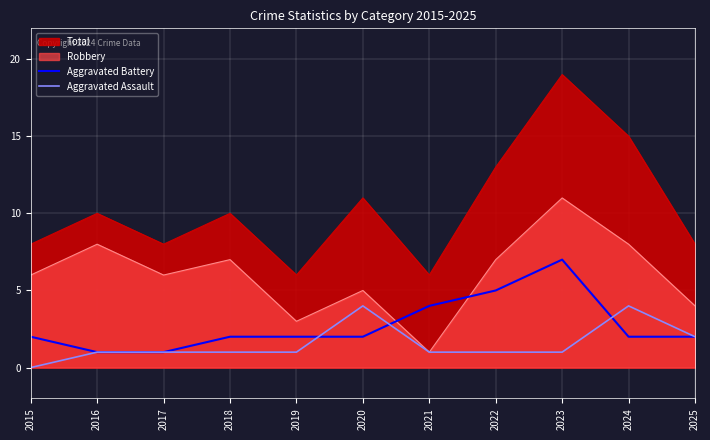

Rank the series at 2023 from lowest to highest value.

Aggravated Assault, Aggravated Battery